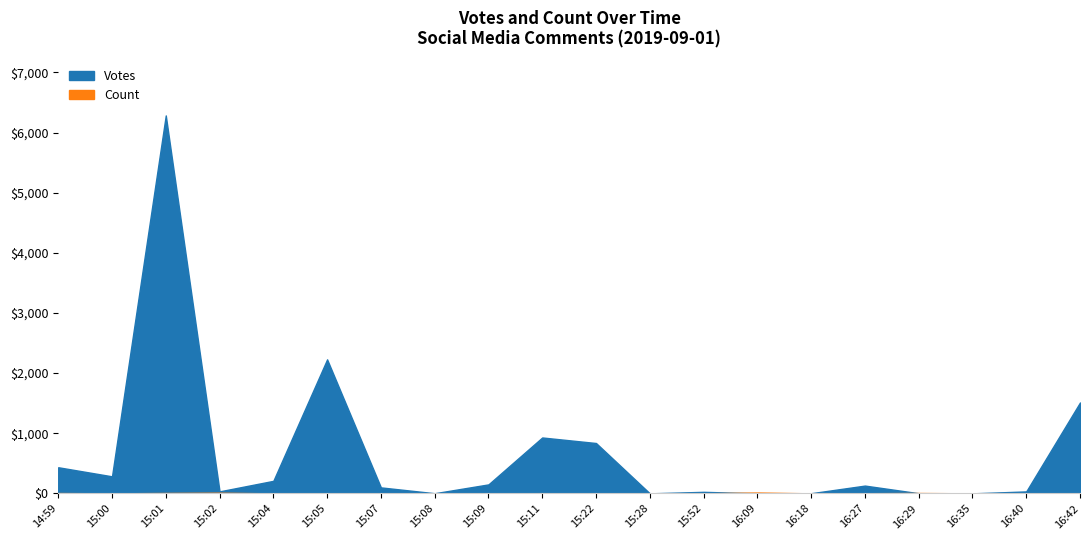

True or false: Count and Votes cross at least once.

True